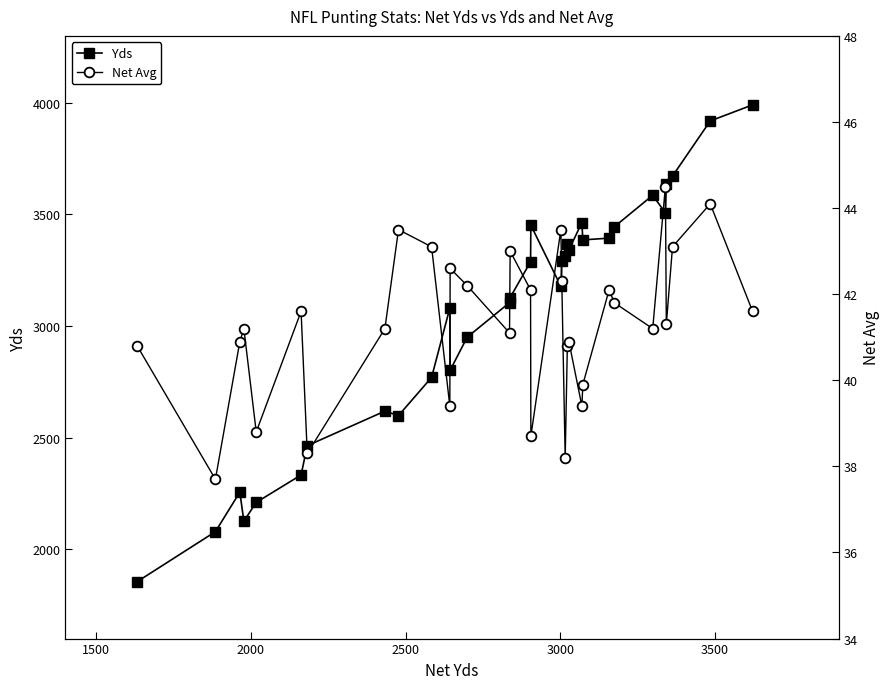

What is the sum of all Net Avg values?

1320.9